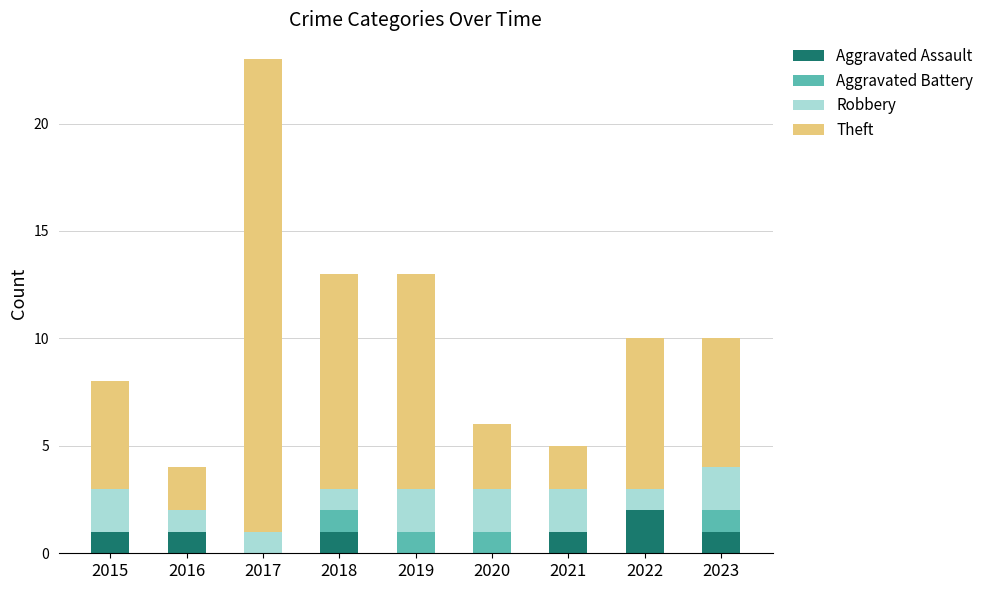

At which category is the sum across all series the highest?

2017